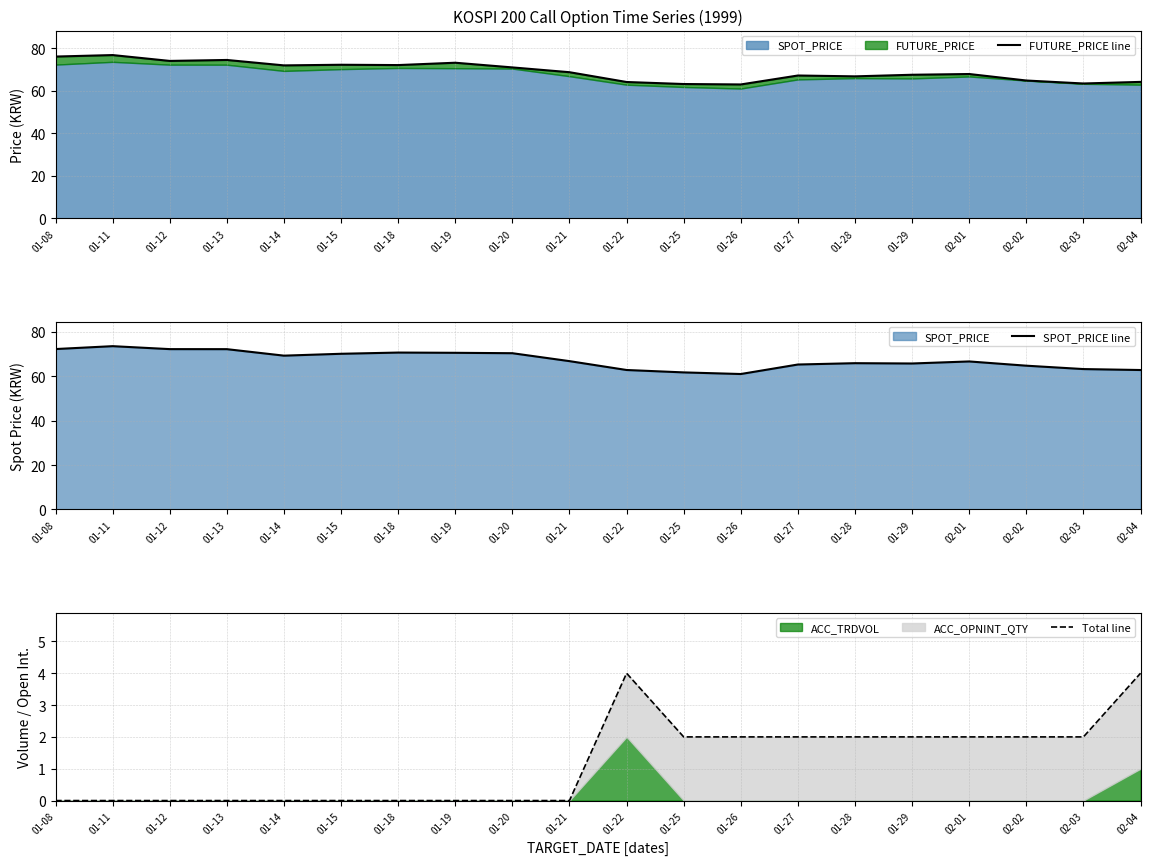

What is the greatest value displayed?

76.7